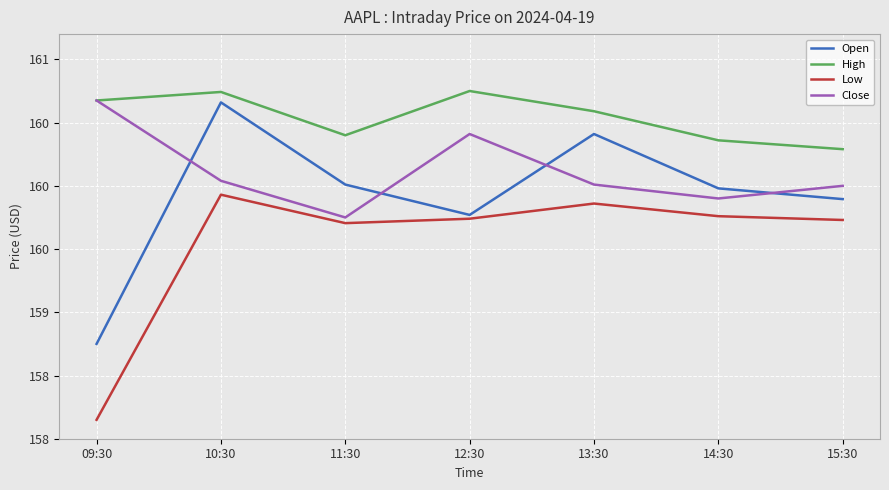

What are all the series names shown in the legend?

Open, High, Low, Close